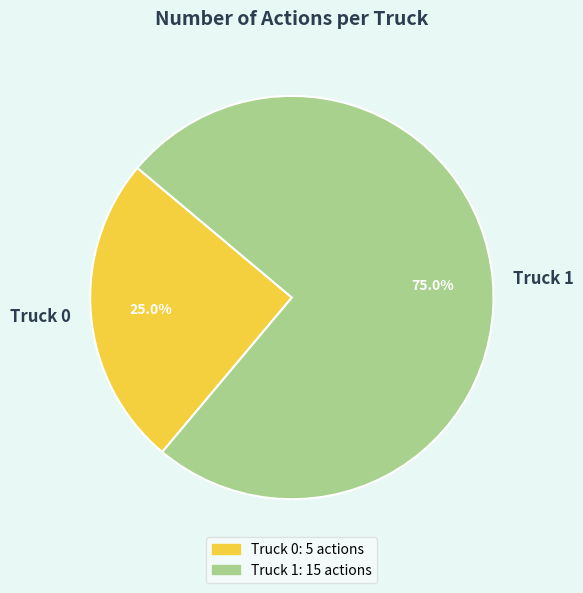

What percentage is the Truck 0 slice, to the nearest percent?

25%